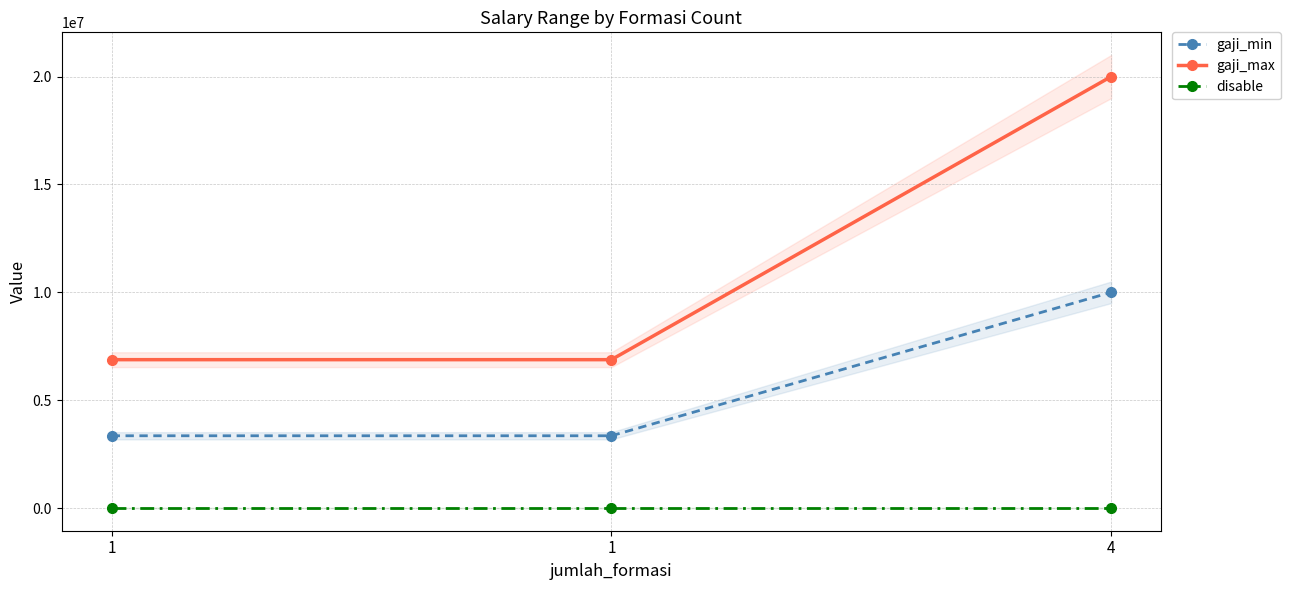

What is the average value of the gaji_max series?

11252256